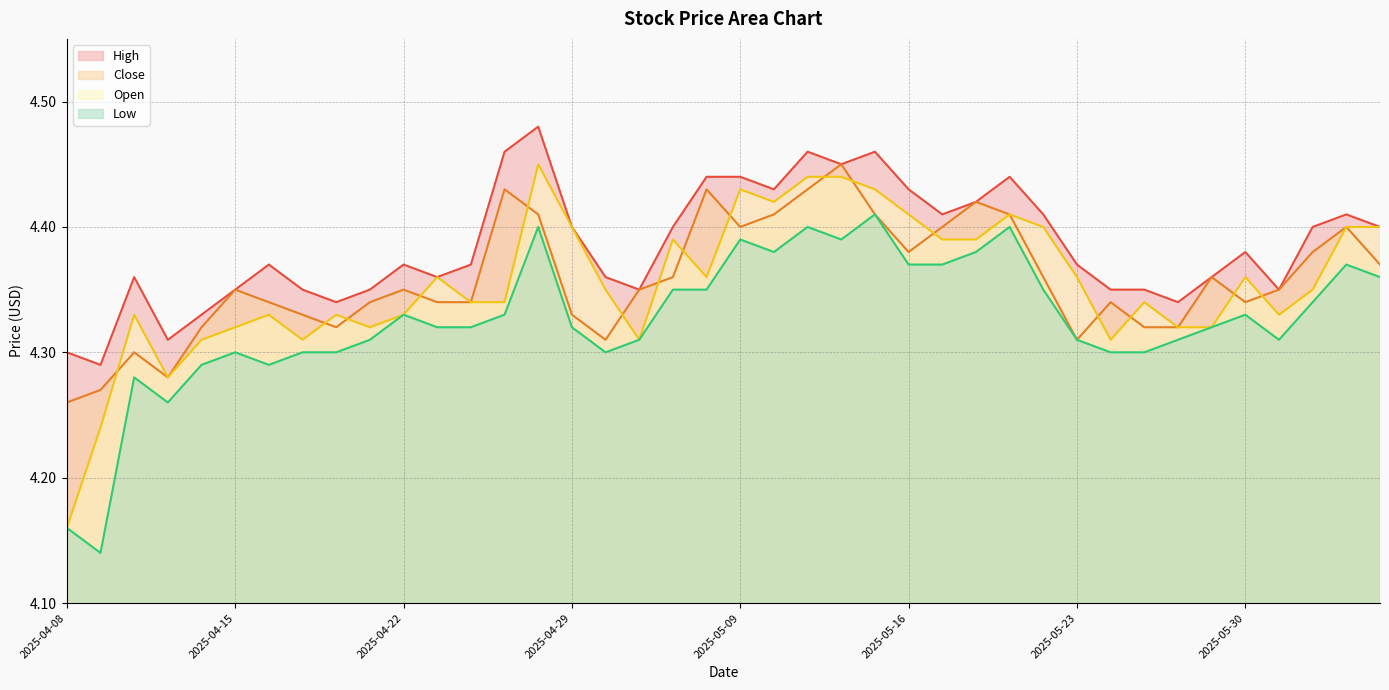

Rank the series at 2025-05-19 from highest to lowest value.

high, close, open, low